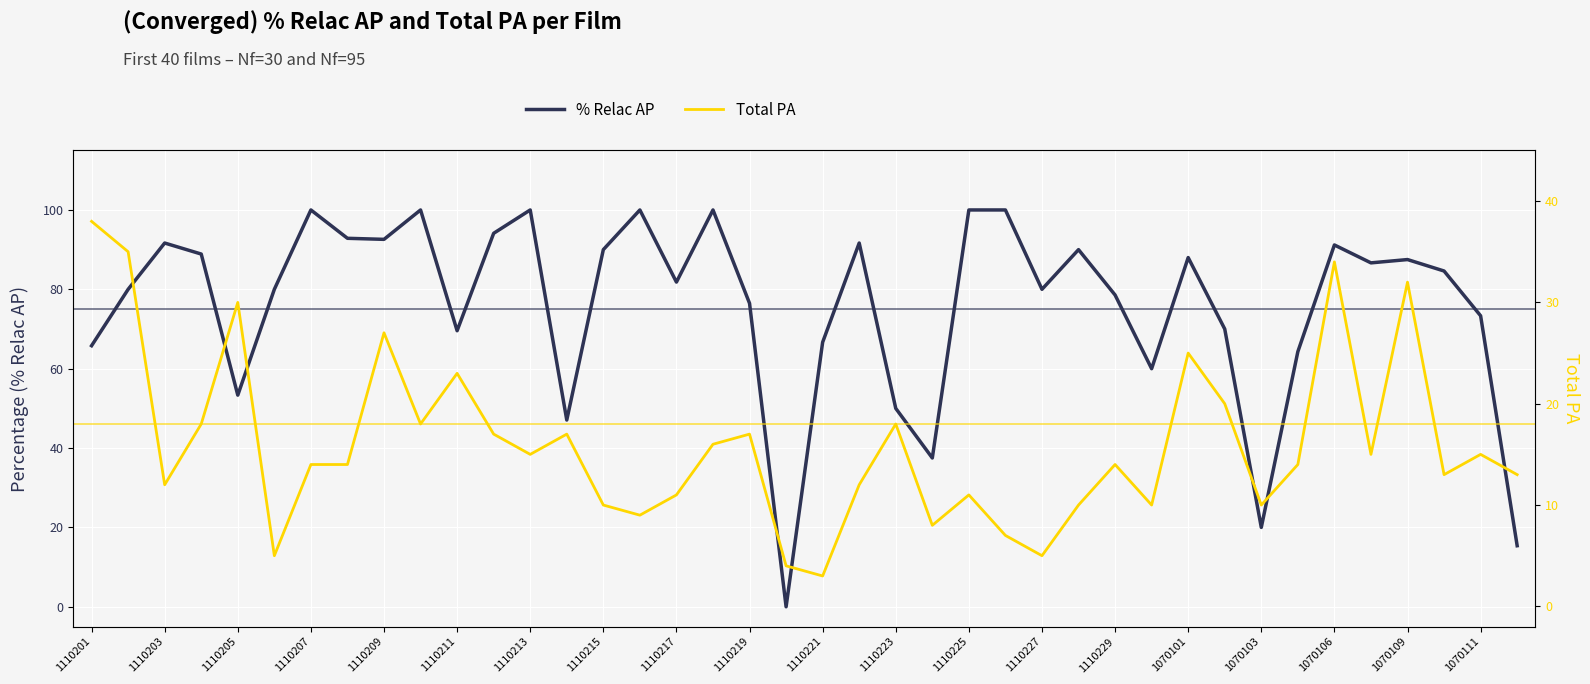

List the series in order of their peak value, highest first.

% Relac AP, Total PA